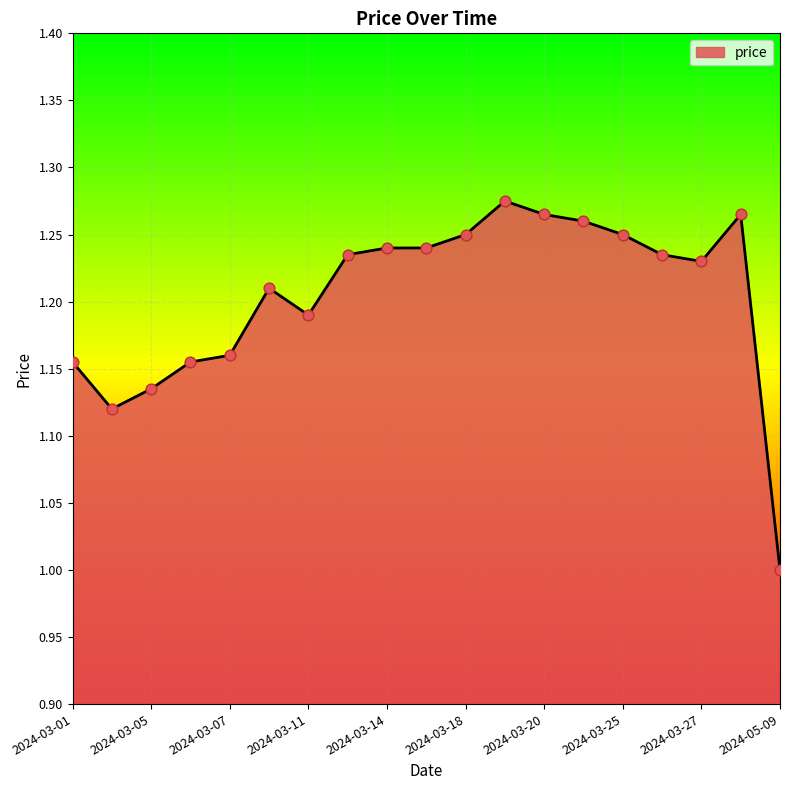

What is the minimum value shown in the chart?

1.0